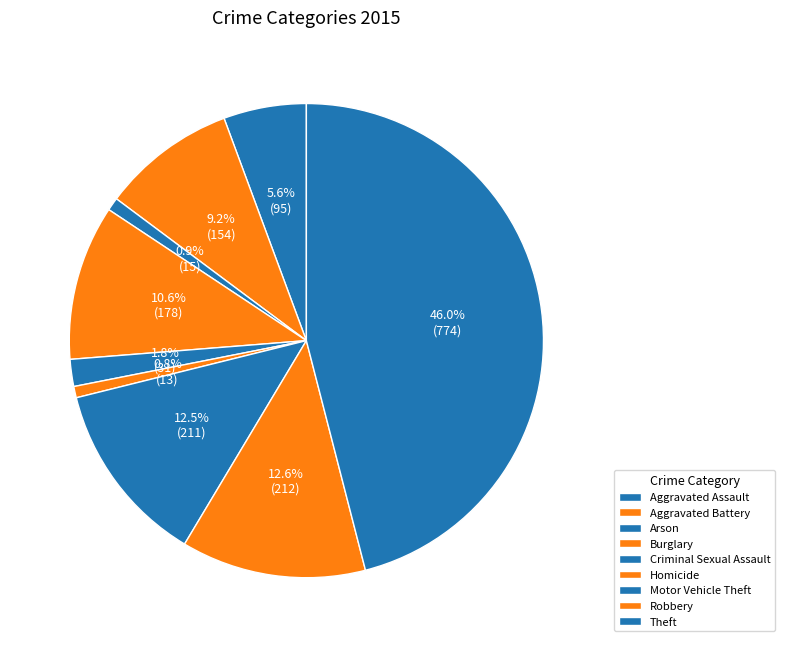

How many segments does this pie chart have?

9